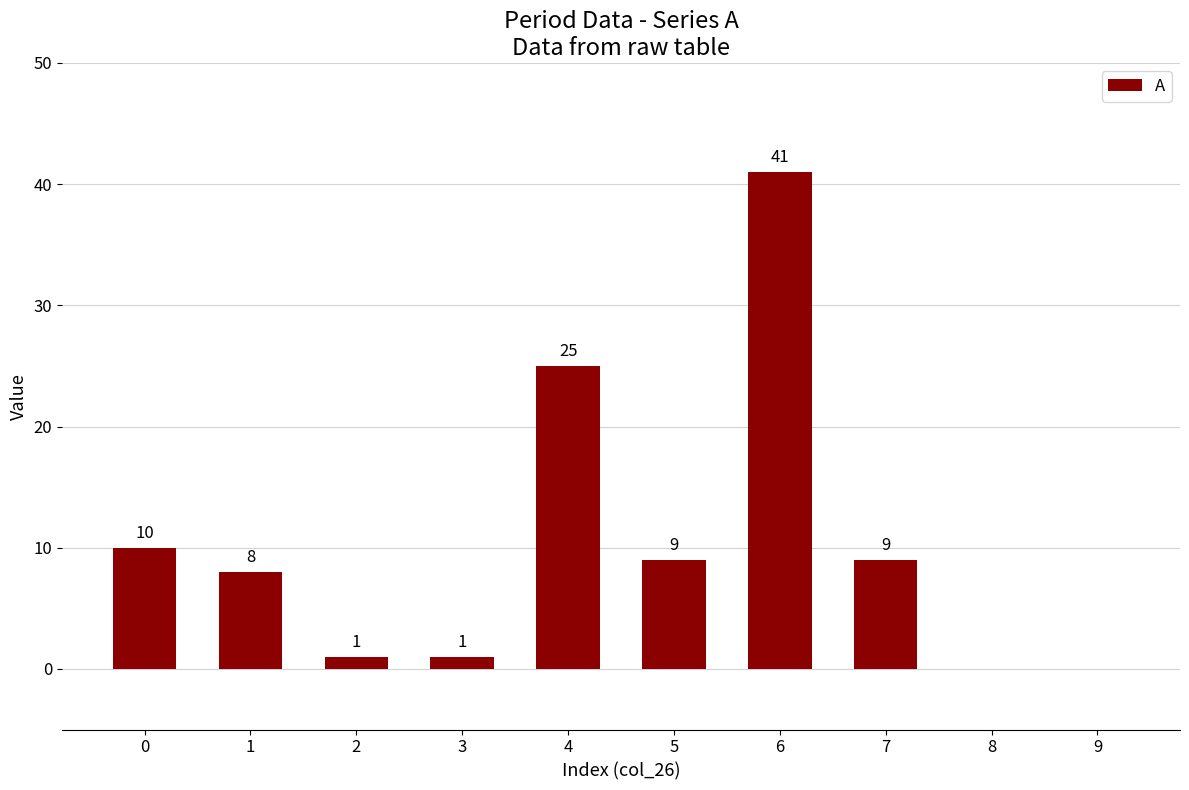

What is the change in value from 2 to 6?

+40